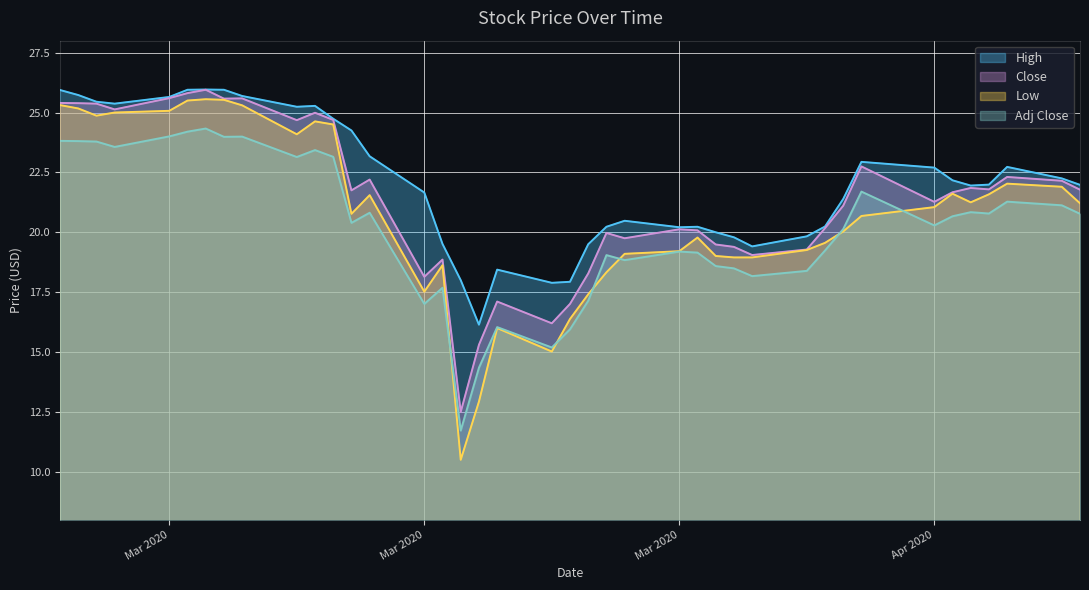

What is the difference between the maximum and second lowest values in the Adj Close series?

10.0